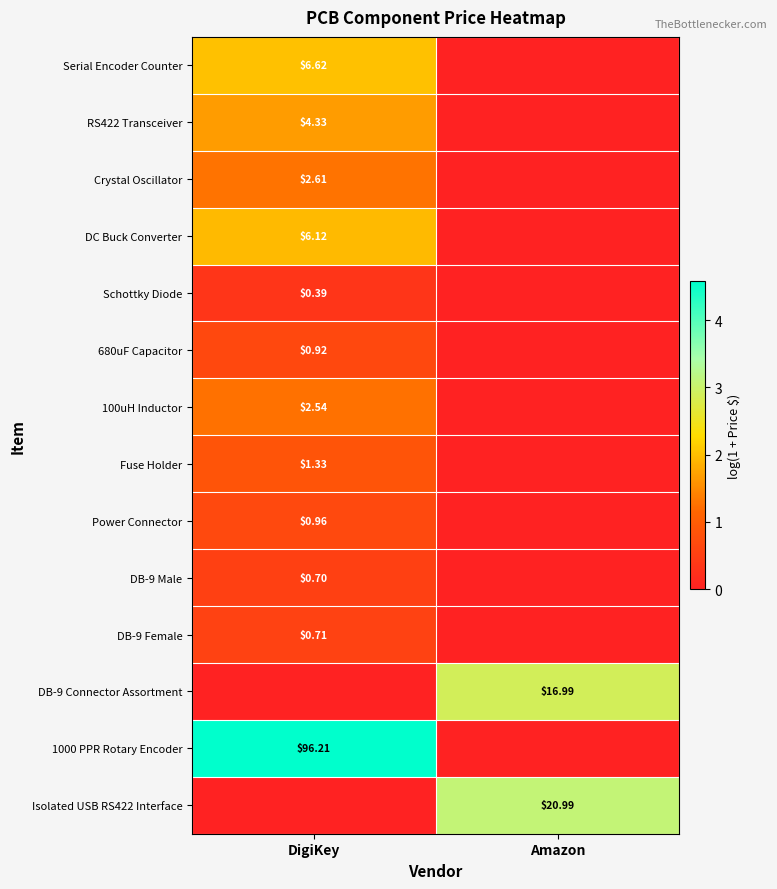

Is the value of DB-9 Connector Assortment at DigiKey greater than the value of DB-9 Female at DigiKey?

No